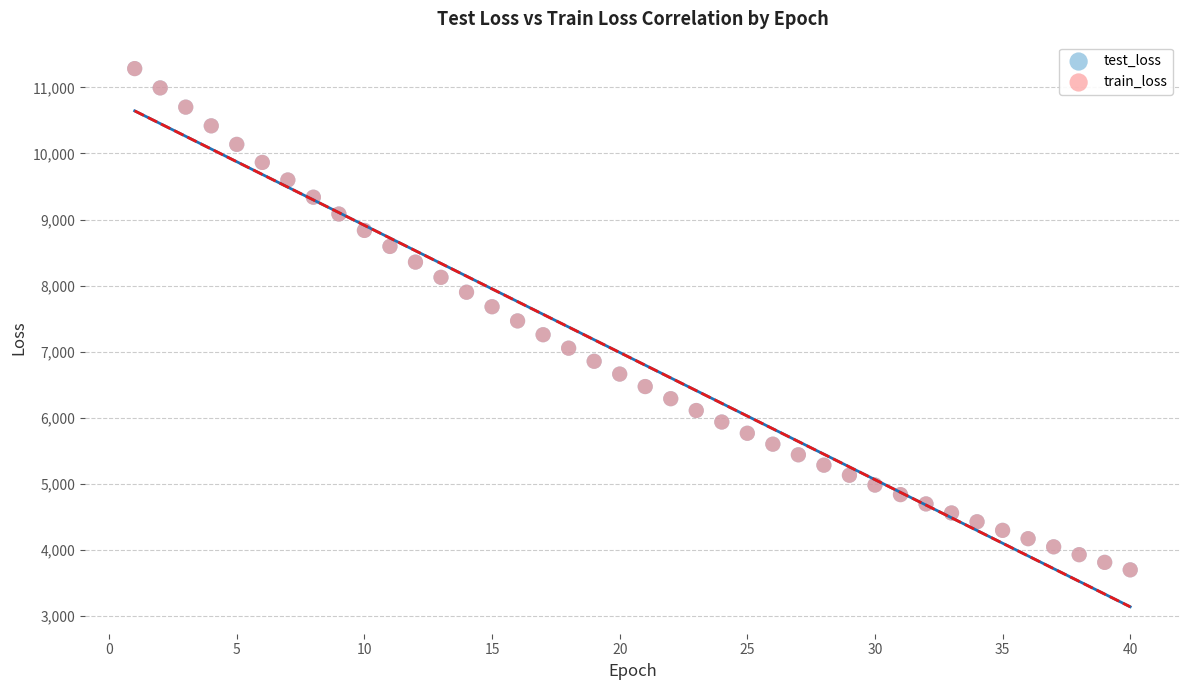

Which series has the largest Y range (max minus min)?

test_loss